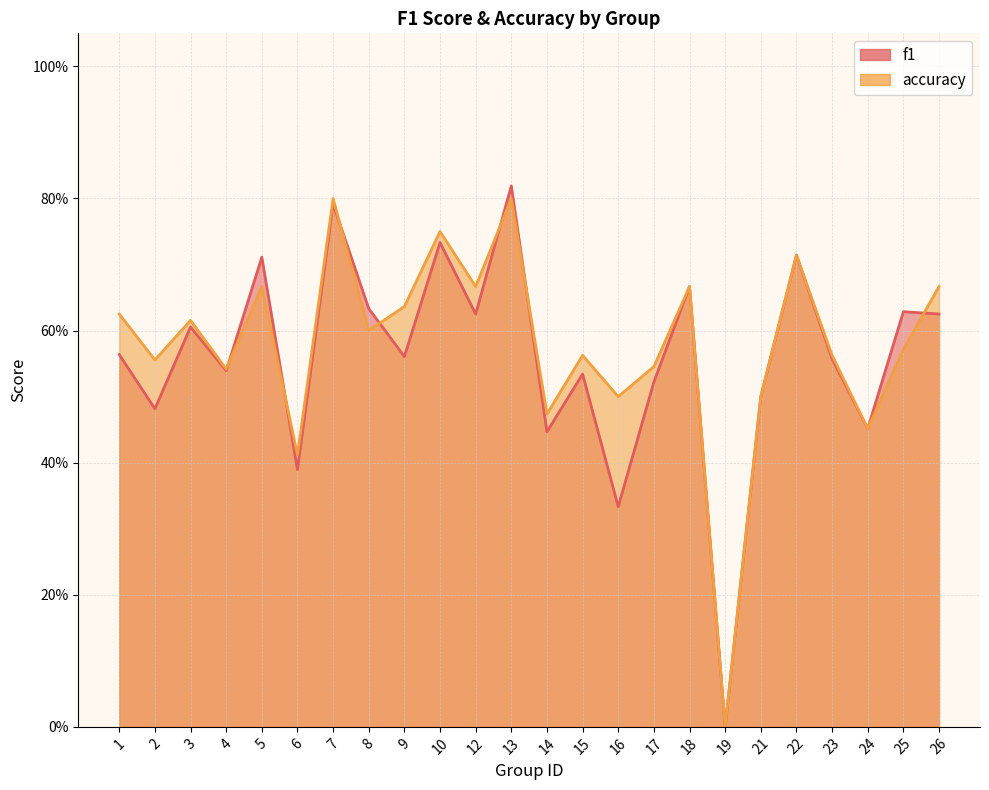

Which series has the widest spread of values?

f1